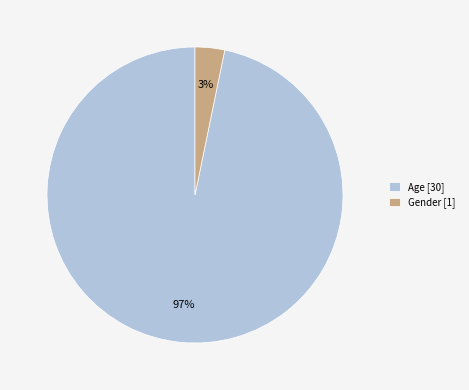

To the nearest percent, what percentage of the pie is Age?

97%